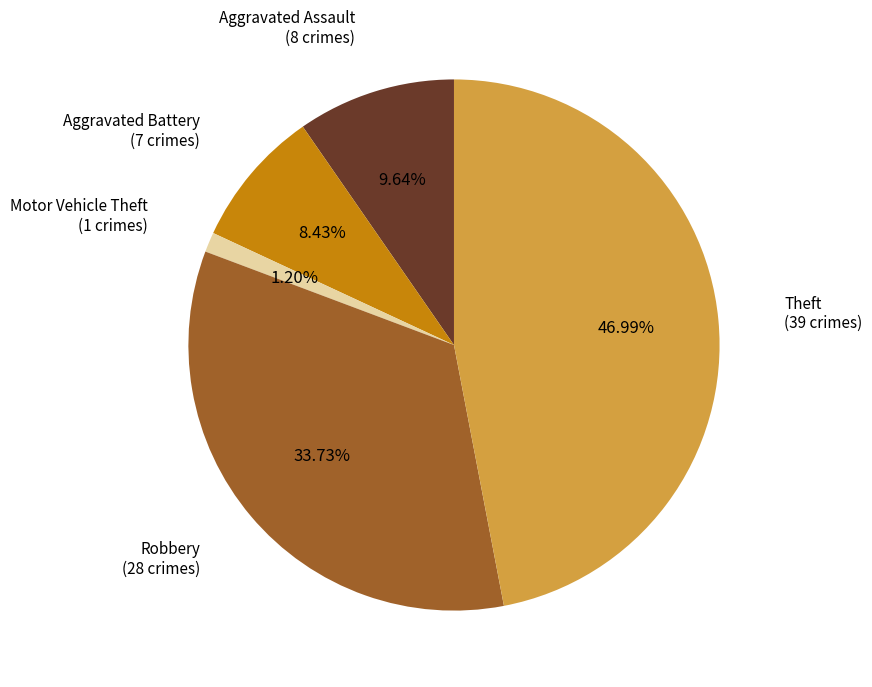

To the nearest percent, what is the average slice percentage?

20%